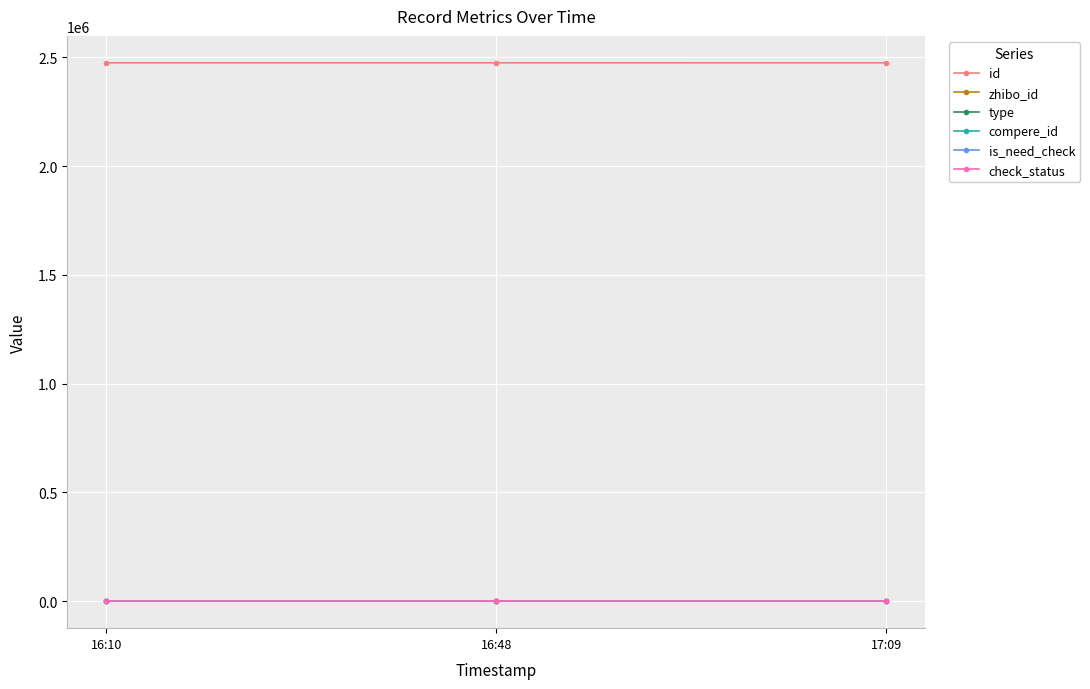

Which category has the lowest value across all series?

16:10